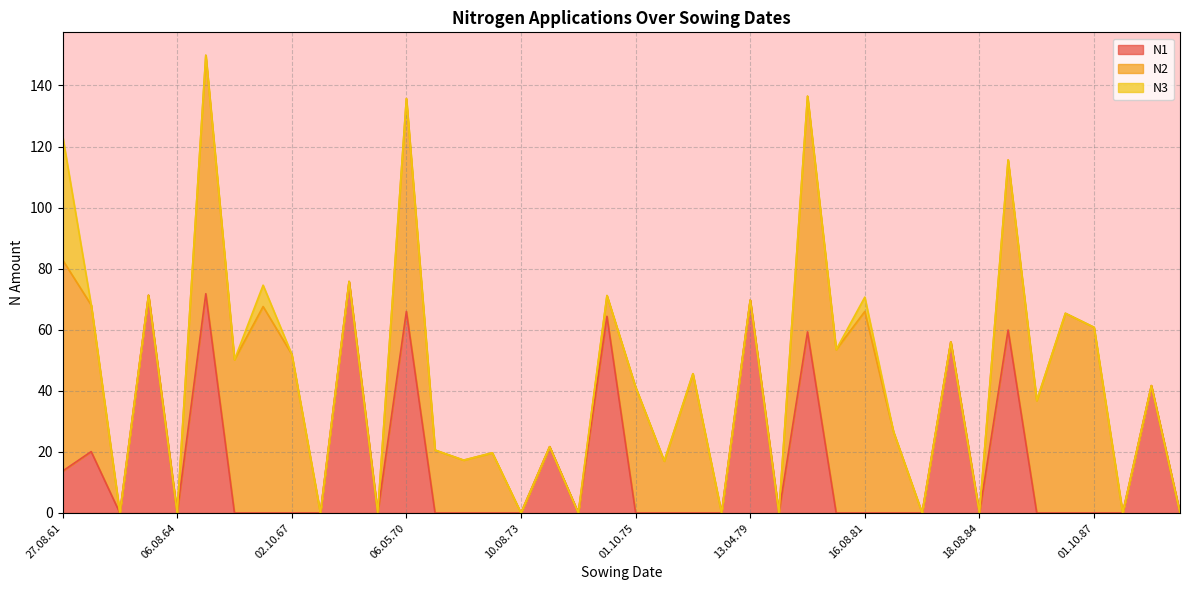

Reading left to right, what are all the values shown in this chart?

N1: 27.08.61=13.7	01.10.62=20.1	08.08.63=0.0	15.04.64=71.3	06.08.64=0.0	04.05.65=71.8	01.10.65=0.0	16.08.66=0.0	02.10.67=0.0	06.08.68=0.0	09.04.69=75.8	19.08.69=0.0	06.05.70=66.0	01.10.70=0.0	10.09.71=0.0	01.10.72=0.0	10.08.73=0.0	24.03.74=21.7	19.08.74=0.0	23.04.75=64.4	01.10.75=0.0	16.08.76=0.0	07.10.77=0.0	07.08.78=0.0	13.04.79=69.7	13.08.79=0.0	16.04.80=59.3	01.10.80=0.0	16.08.81=0.0	06.10.82=0.0	08.08.83=0.0	30.03.84=56.0	18.08.84=0.0	05.04.85=59.9	01.10.85=0.0	16.08.86=0.0	01.10.87=0.0	06.08.88=0.0	29.03.89=41.7	06.08.89=0.0
N2: 27.08.61=69.2	01.10.62=48.0	08.08.63=0.0	15.04.64=0.0	06.08.64=0.0	04.05.65=78.1	01.10.65=50.2	16.08.66=67.6	02.10.67=52.0	06.08.68=0.0	09.04.69=0.0	19.08.69=0.0	06.05.70=69.7	01.10.70=20.6	10.09.71=17.3	01.10.72=19.7	10.08.73=0.0	24.03.74=0.0	19.08.74=0.0	23.04.75=6.8	01.10.75=41.2	16.08.76=17.0	07.10.77=45.6	07.08.78=0.0	13.04.79=0.0	13.08.79=0.0	16.04.80=77.2	01.10.80=53.5	16.08.81=66.0	06.10.82=26.6	08.08.83=0.0	30.03.84=0.0	18.08.84=0.0	05.04.85=55.7	01.10.85=36.8	16.08.86=65.4	01.10.87=60.8	06.08.88=0.0	29.03.89=0.0	06.08.89=0.0
N3: 27.08.61=40.8	01.10.62=0.0	08.08.63=0.0	15.04.64=0.0	06.08.64=0.0	04.05.65=0.0	01.10.65=0.0	16.08.66=7.0	02.10.67=0.0	06.08.68=0.0	09.04.69=0.0	19.08.69=0.0	06.05.70=0.0	01.10.70=0.0	10.09.71=0.0	01.10.72=0.0	10.08.73=0.0	24.03.74=0.0	19.08.74=0.0	23.04.75=0.0	01.10.75=0.0	16.08.76=0.0	07.10.77=0.0	07.08.78=0.0	13.04.79=0.0	13.08.79=0.0	16.04.80=0.0	01.10.80=0.0	16.08.81=4.7	06.10.82=0.0	08.08.83=0.0	30.03.84=0.0	18.08.84=0.0	05.04.85=0.0	01.10.85=0.0	16.08.86=0.0	01.10.87=0.0	06.08.88=0.0	29.03.89=0.0	06.08.89=0.0